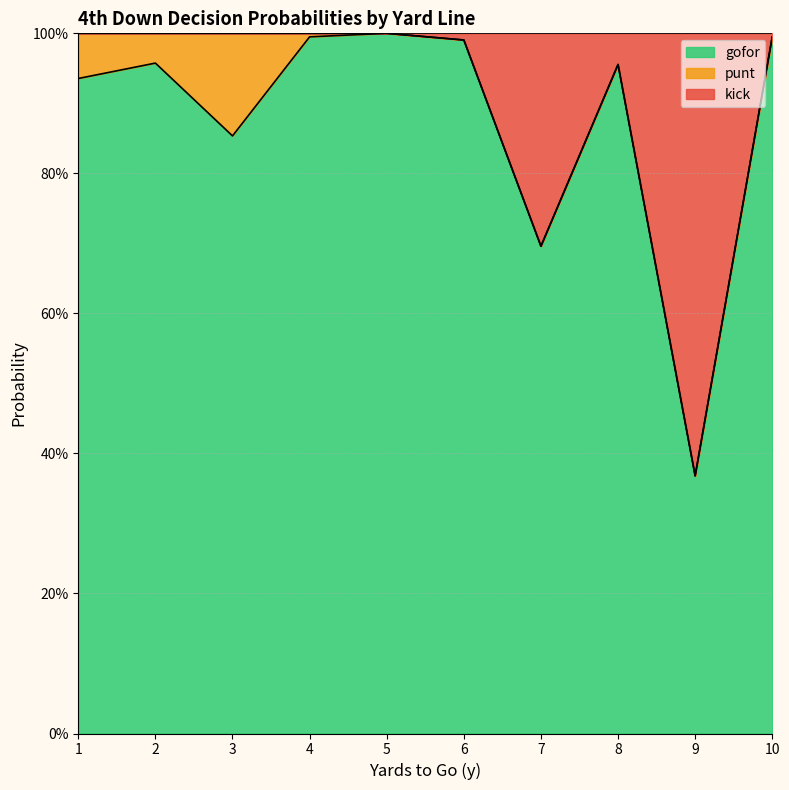

What is the difference between the maximum and minimum values in the kick series?

0.6